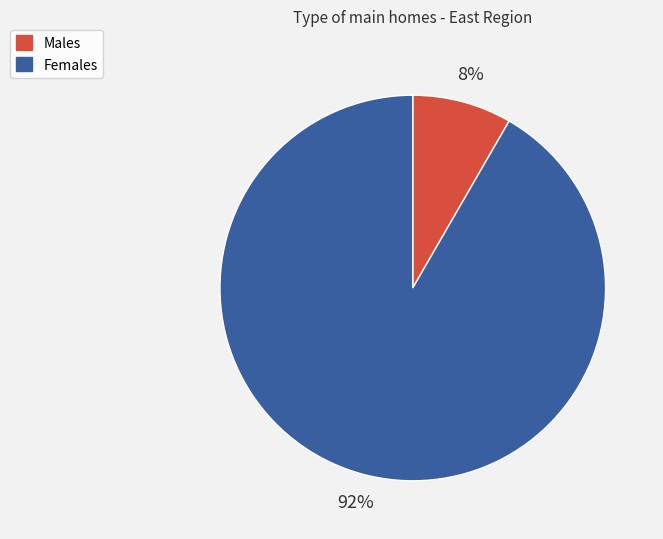

Which category has the biggest portion of the pie?

Females